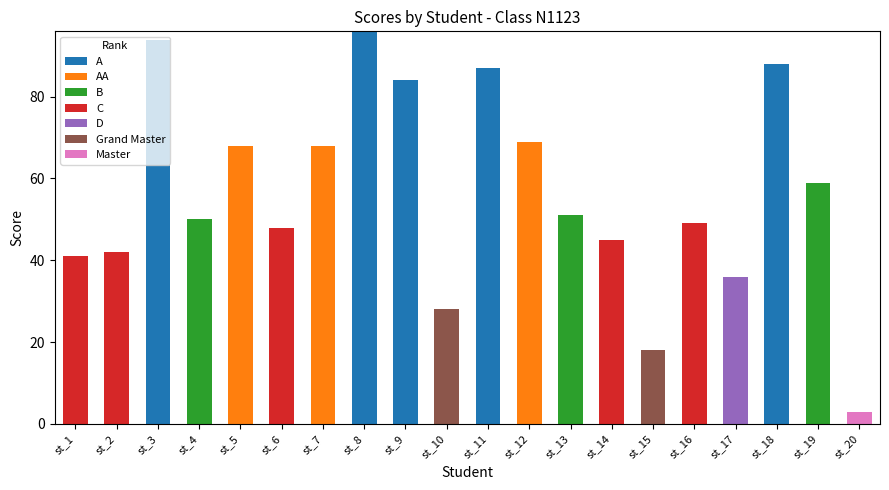

Which category has the highest value in the A series?

st_8